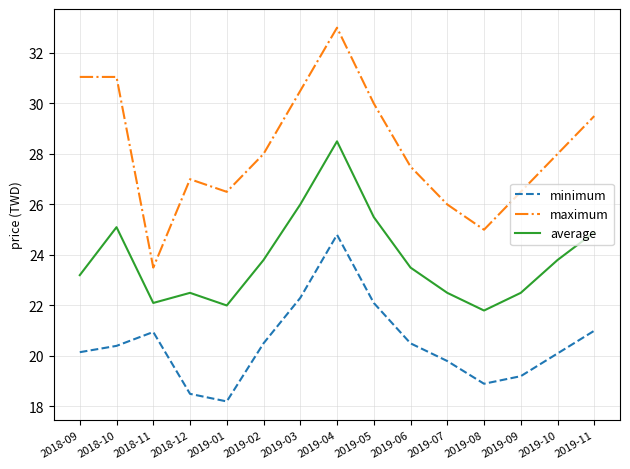

What is the difference between the second highest and minimum values in the minimum series?

4.1